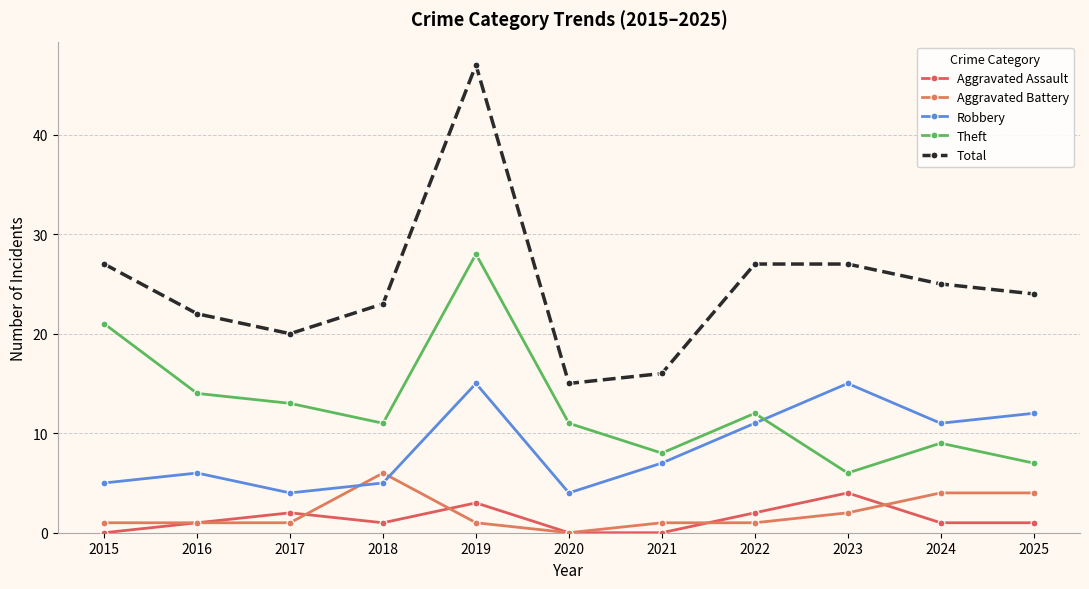

How many data points does each series have?

11